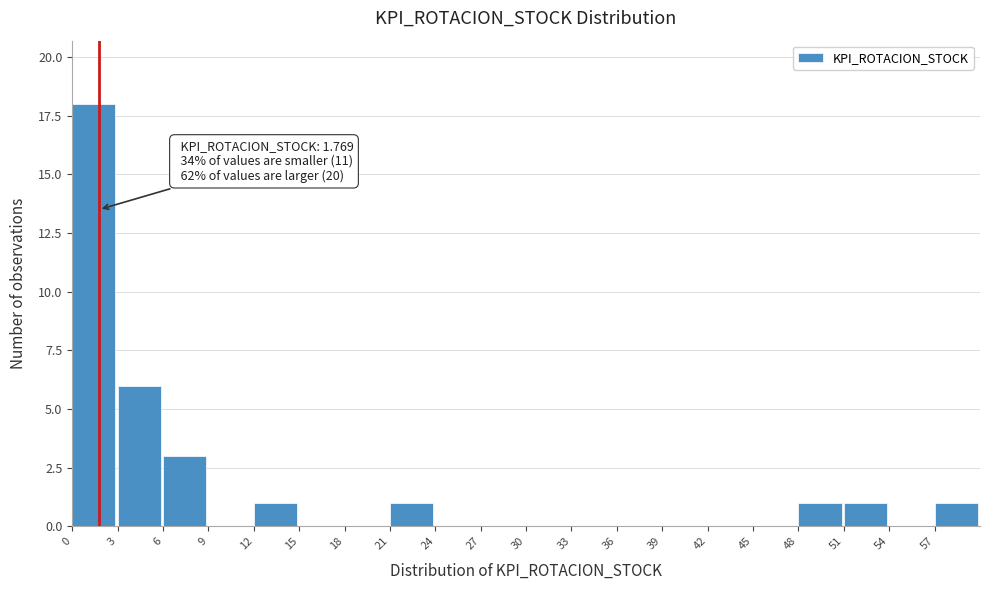

Over which range of the x-axis is the bar tallest?

0 to 3